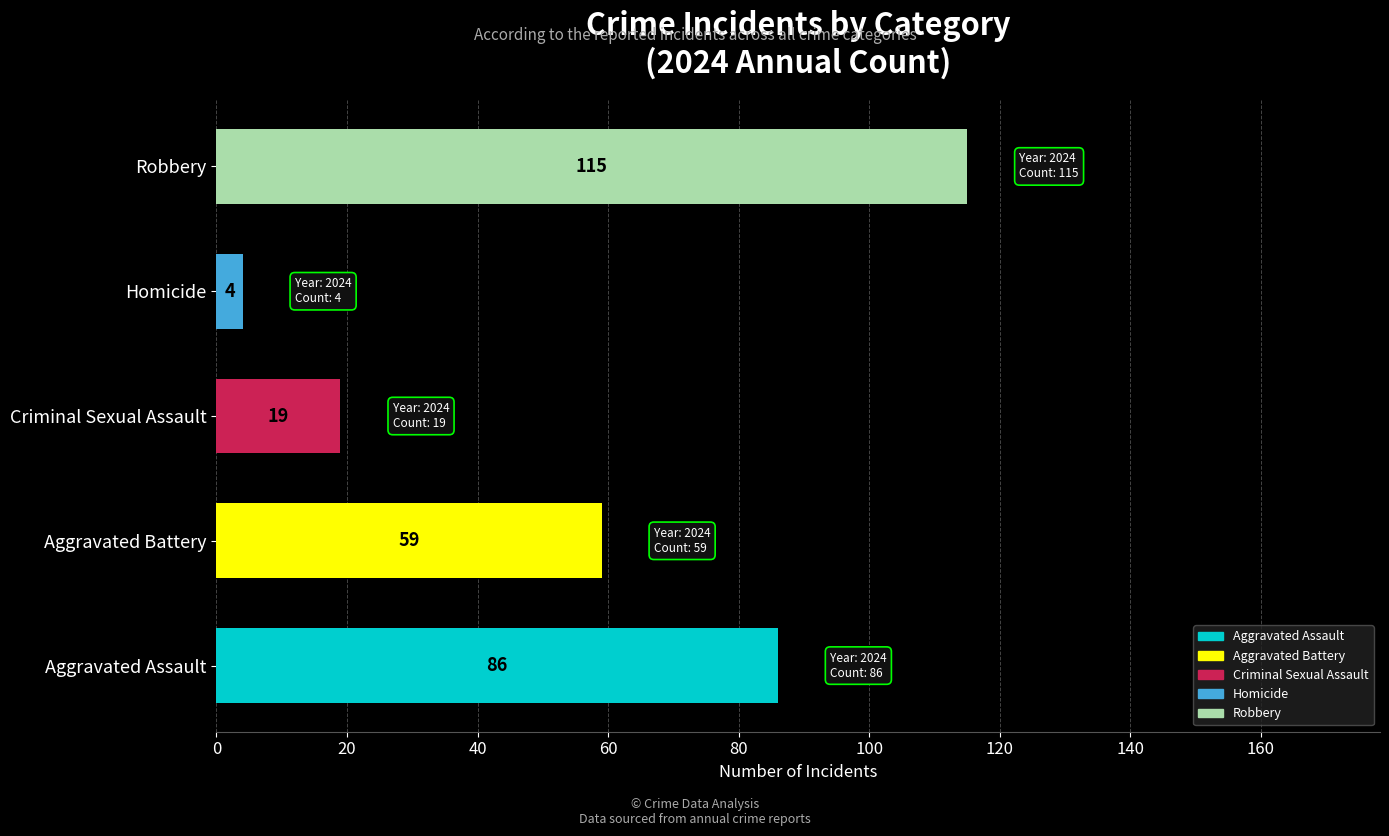

The chart shows a value of 4 at Homicide. True or false?

True